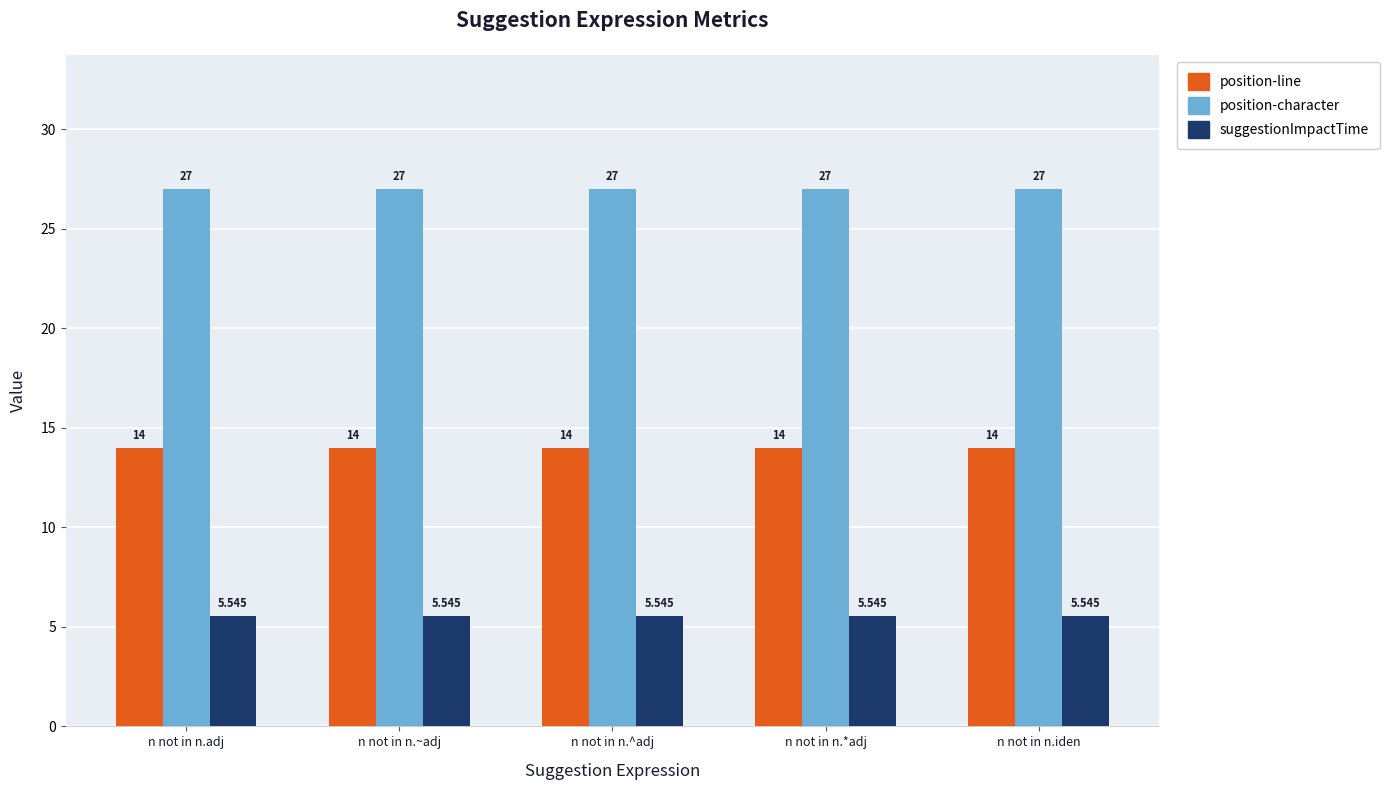

How many series are shown in this chart?

3